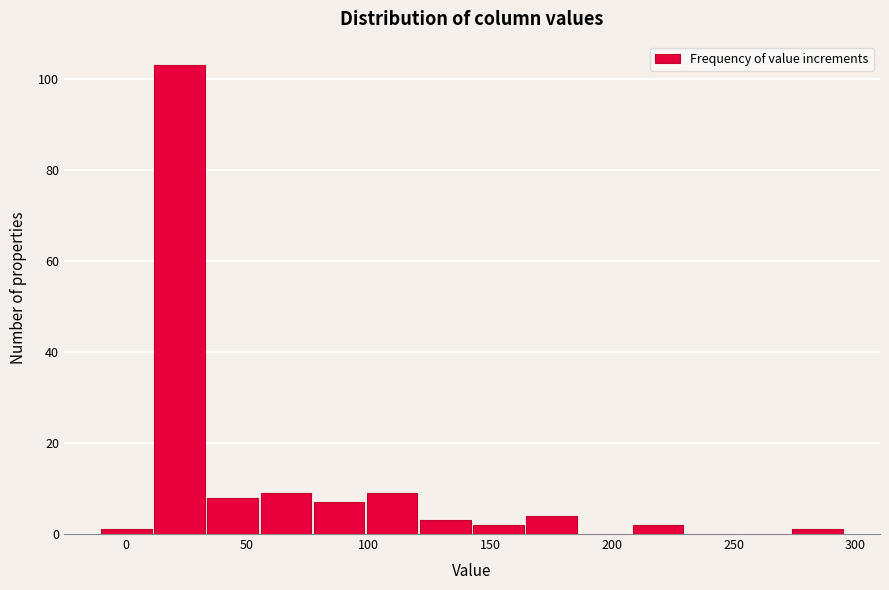

Reading left to right, list every bar in this chart as the range it spans on the x-axis followed by its height. Neither the bar edges nor the heights are printed on the chart, so give them approximately, as read against the axes.

-10 to 10: under 2
10 to 35: 104
35 to 55: 8
55 to 75: 10
75 to 100: 8
100 to 120: 10
120 to 145: 4
145 to 165: 2
165 to 185: 4
185 to 210: 0
210 to 230: 2
230 to 250: 0
250 to 275: 0
275 to 295: under 2